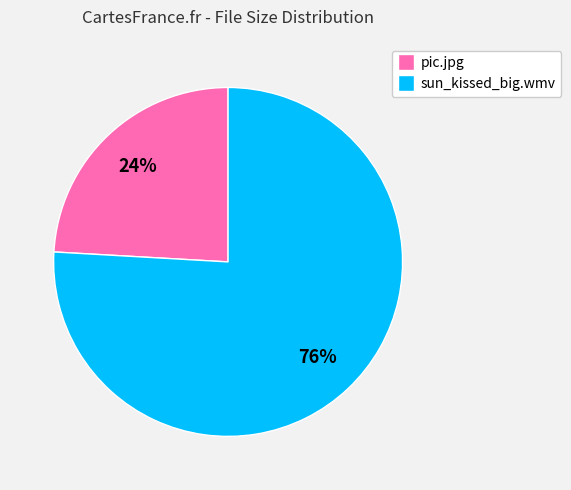

Is it true that sun_kissed_big.wmv is 67% of the pie?

False